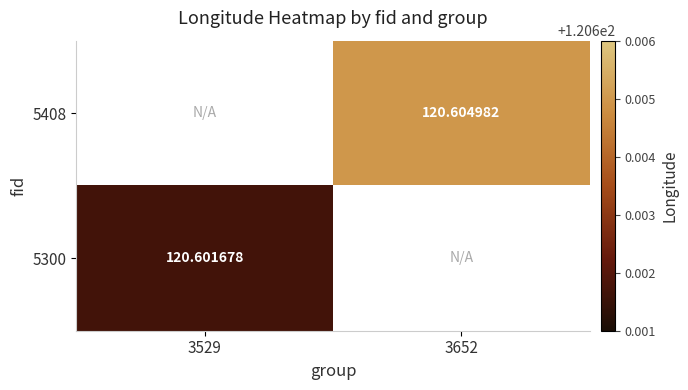

How many values in 5408 are above zero?

1